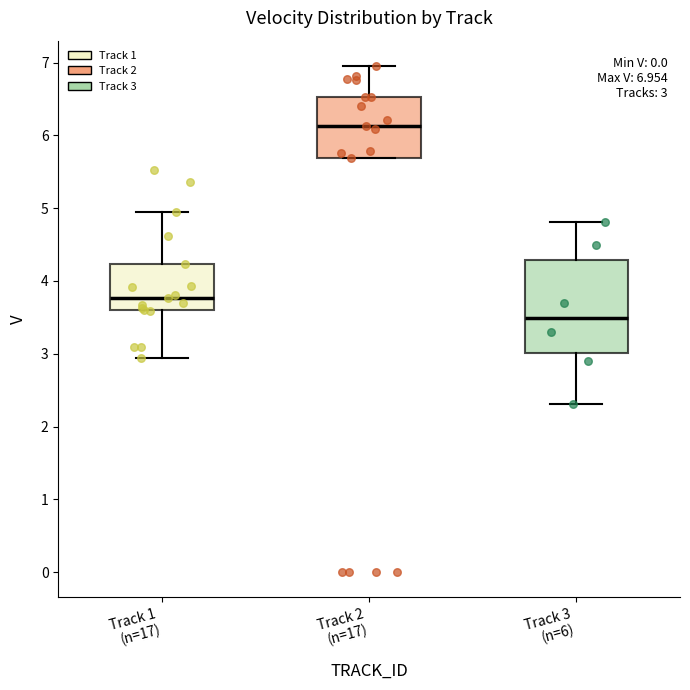

Which box is the tallest, from its lower edge to its upper edge?

Track 3 (n=6)